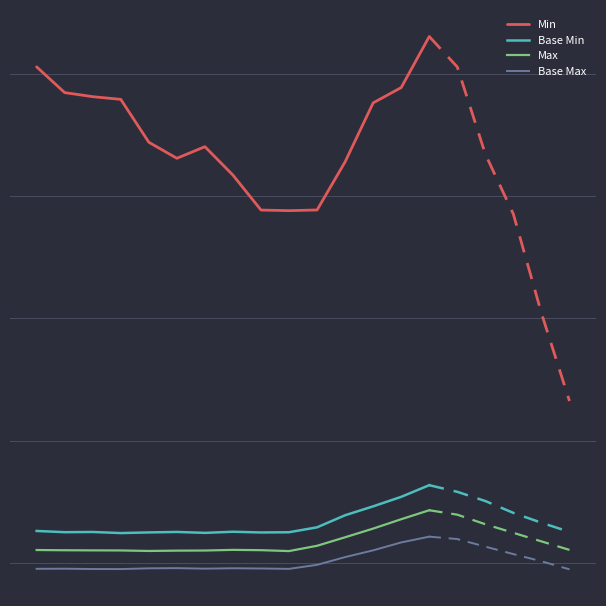

What is the sum of all Base Min values?

1.0